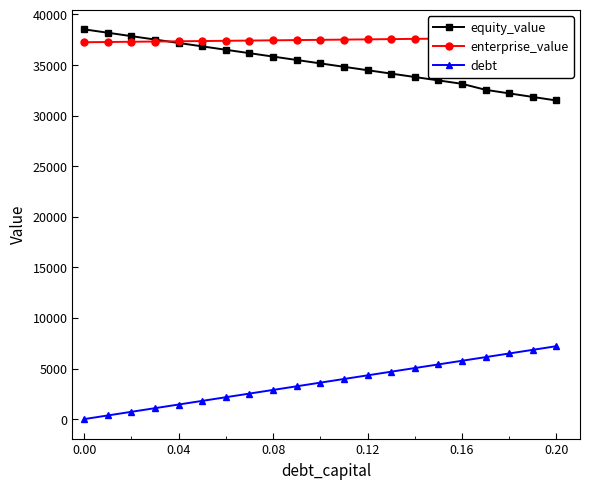

Which series has the largest total across all categories?

enterprise_value